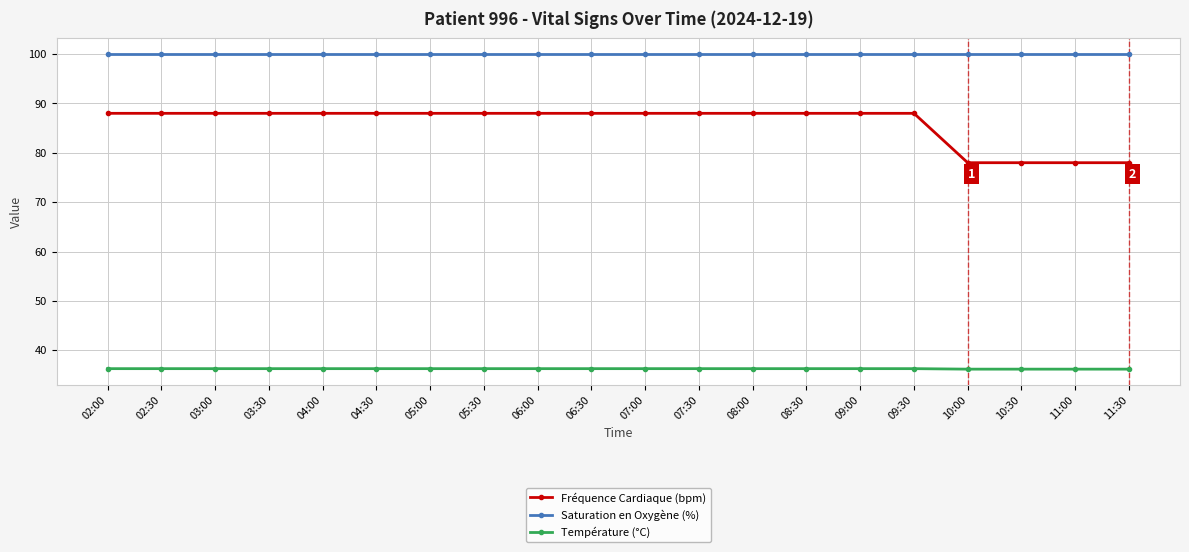

What value does the Fréquence Cardiaque (bpm) series have at 07:00?

88.0